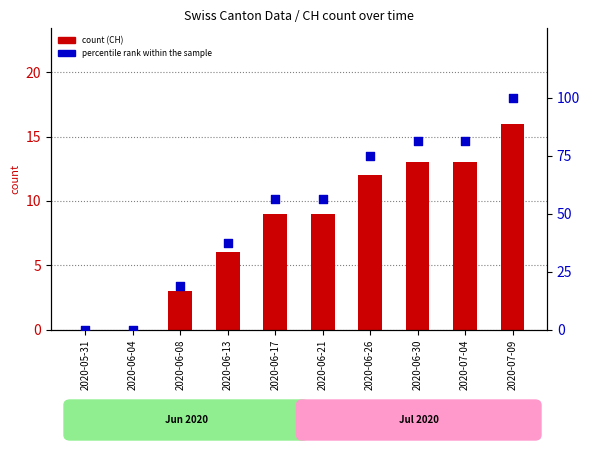

At which category is the sum across all series the highest?

2020-07-09